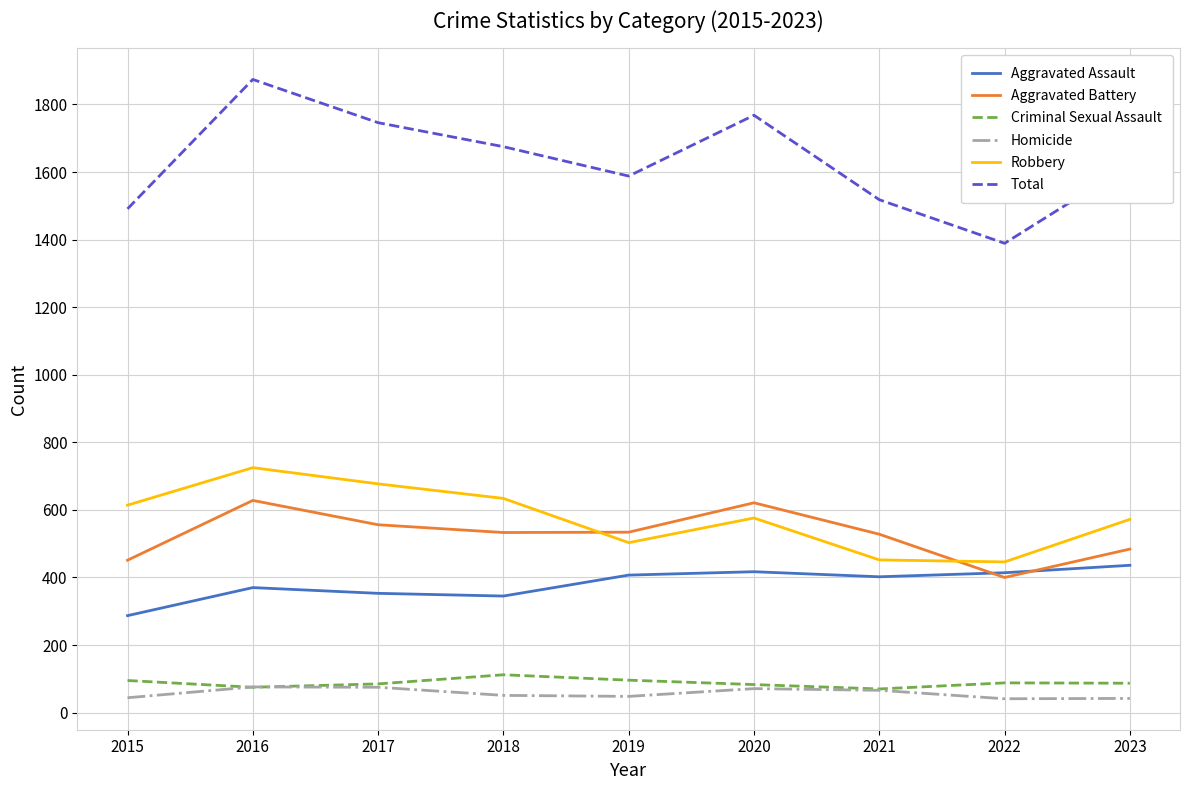

What is the spread (max minus min) of values at 2021?

1452